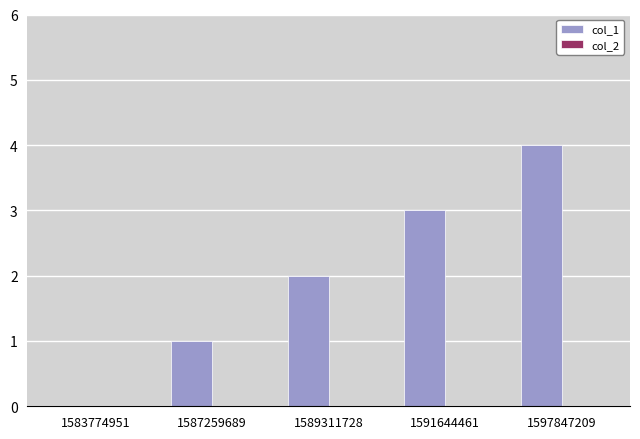

Between 1589311728 and 1591644461, which is larger?

1591644461